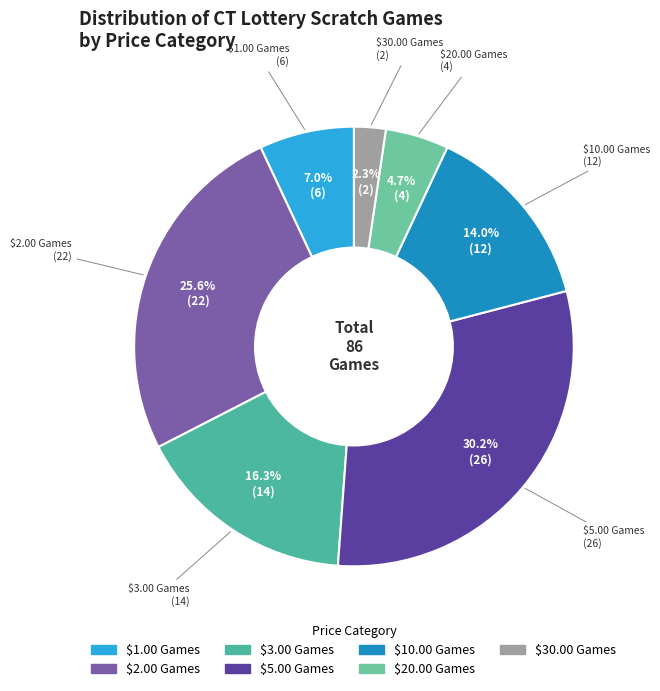

How many segments does this pie chart have?

7